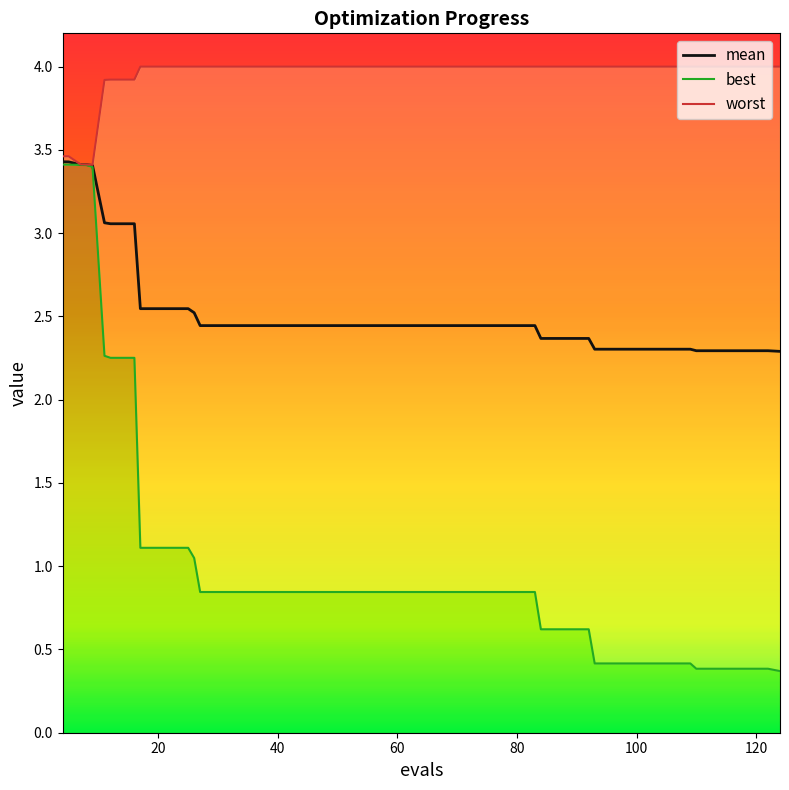

True or false: mean and worst intersect in this chart.

False